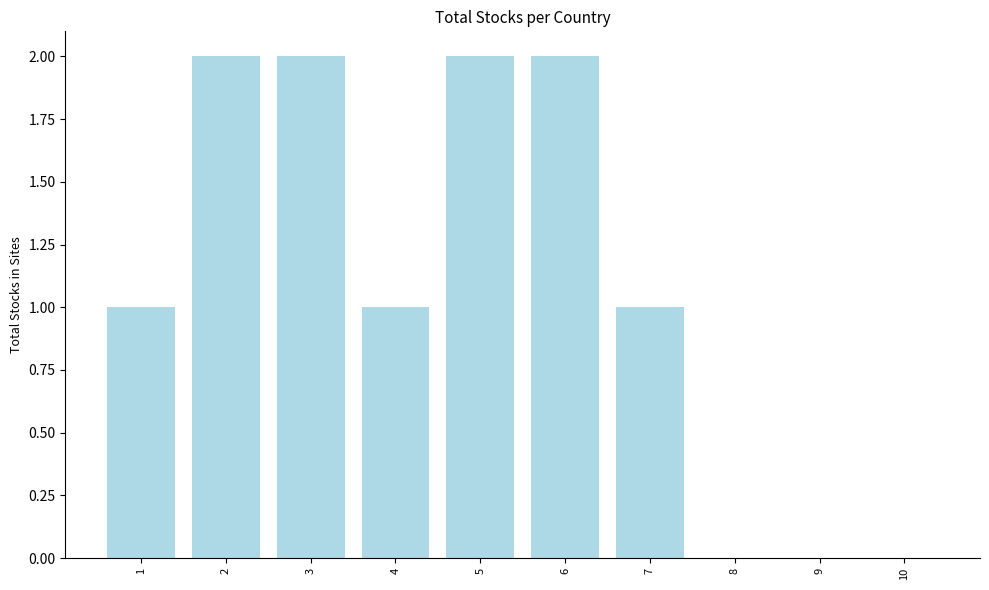

Which has a higher value, 4 or 3?

3